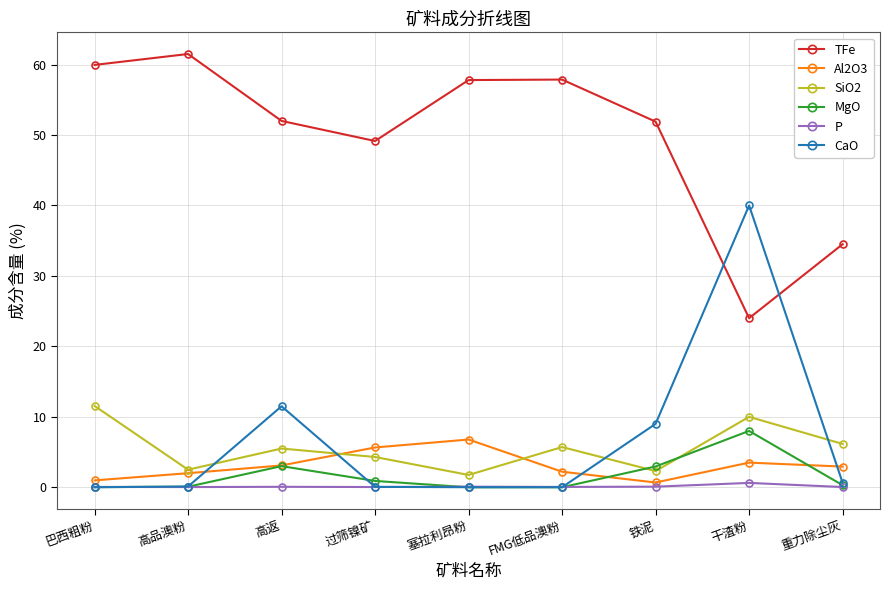

Which series has the largest range (max minus min)?

CaO